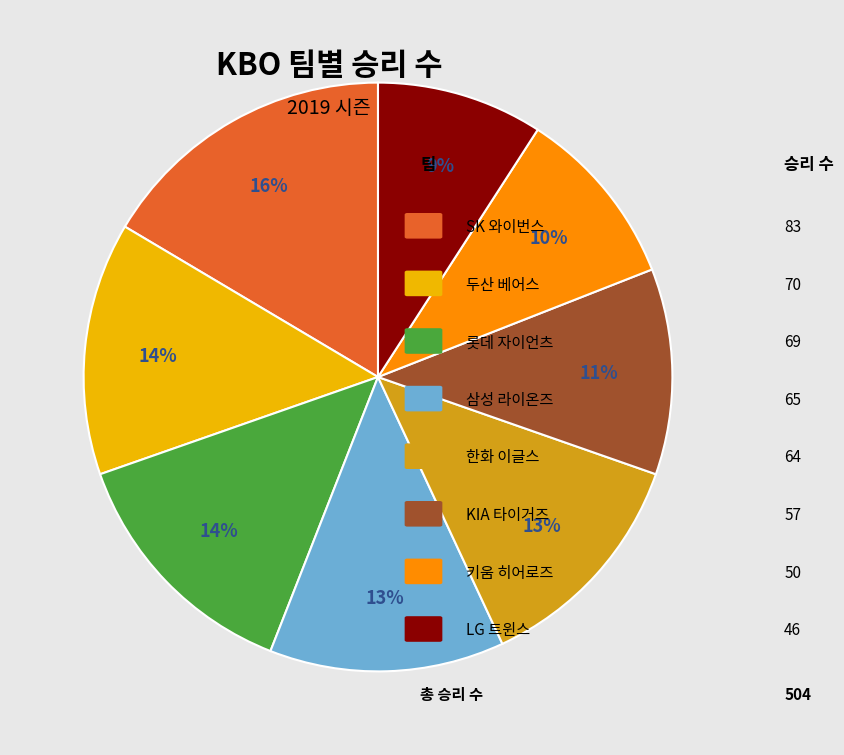

To the nearest percent, what is the difference between the largest and smallest slice percentages?

7%